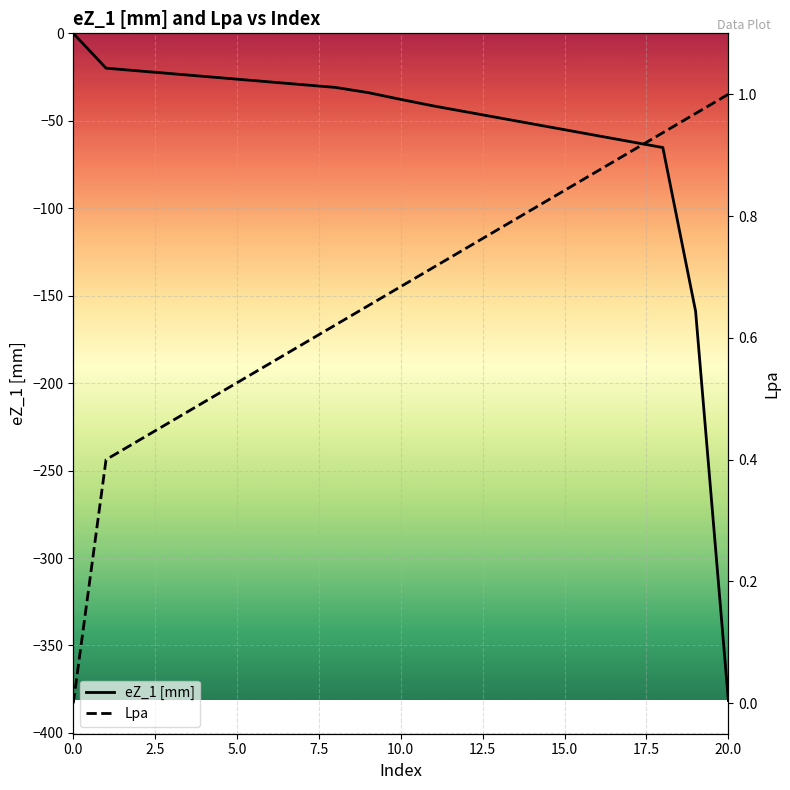

What is the value of the Lpa point at the 13th from the left?

0.7